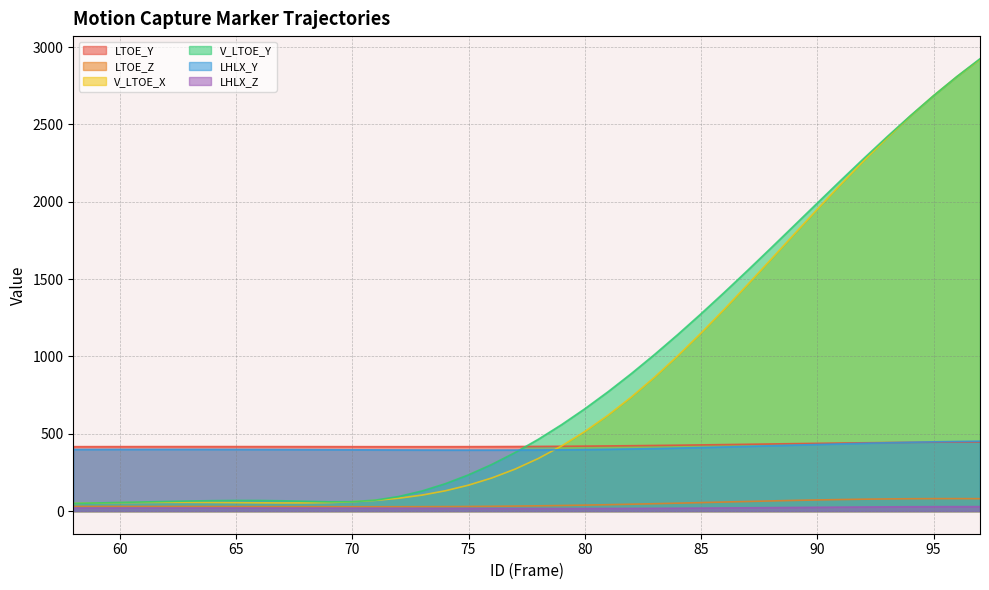

At which category does LHLX_Y reach its first local peak?

62